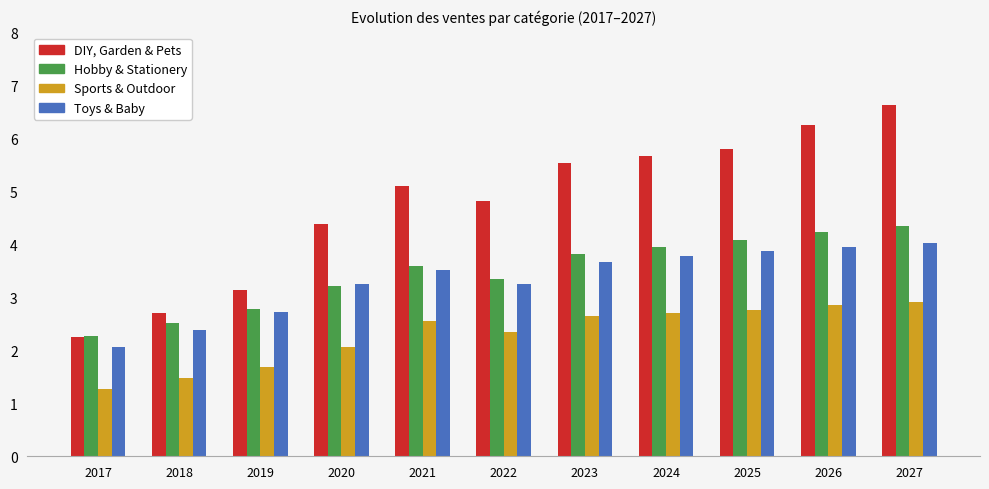

At which category is the sum across all series the highest?

2027